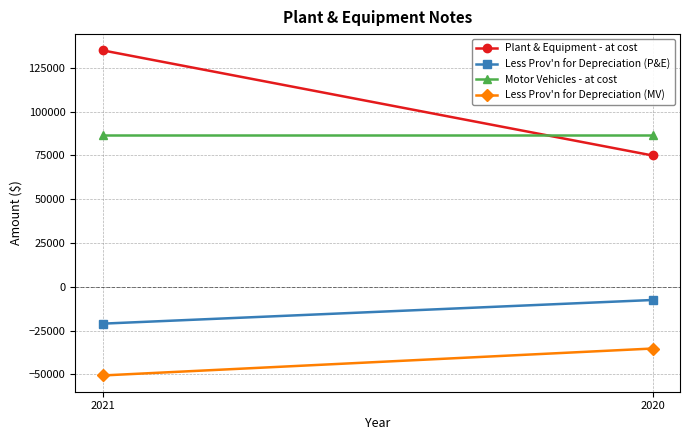

At 2020, list the series in order from largest to smallest.

Motor Vehicles - at cost, Plant & Equipment - at cost, Less Prov'n for Depreciation (P&E), Less Prov'n for Depreciation (MV)